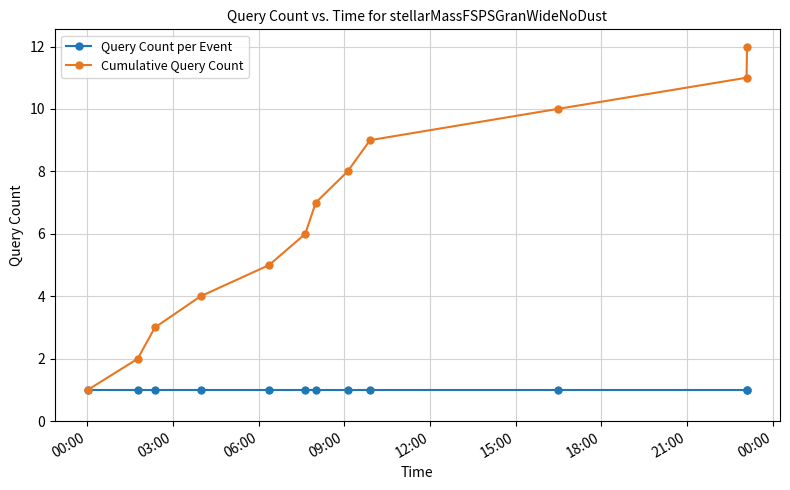

Rank the series by their maximum value, from lowest to highest.

Query Count per Event, Cumulative Query Count